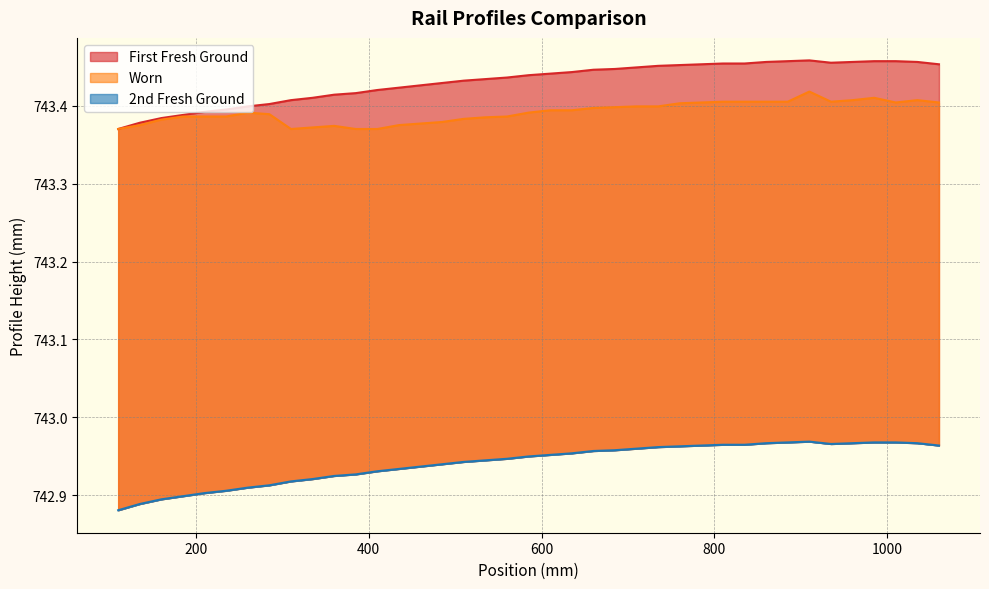

Does the chart display data point markers on the line(s)?

No